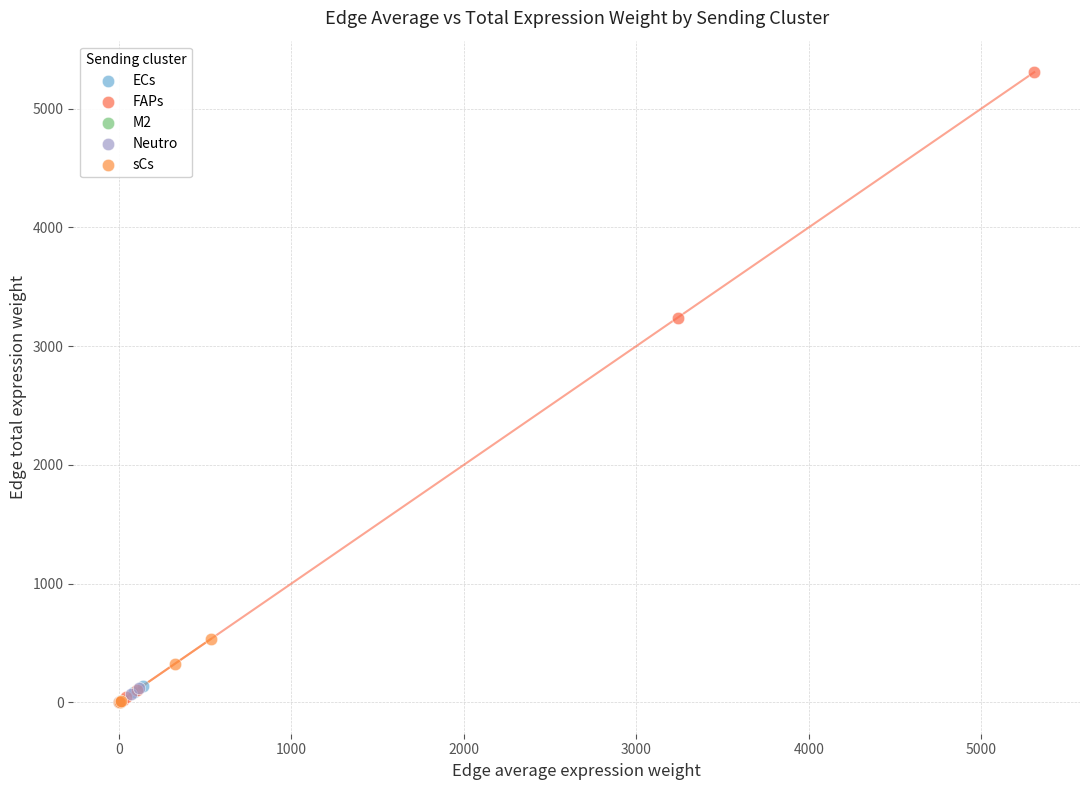

What are all the series names shown in the legend?

ECs, FAPs, M2, Neutro, sCs